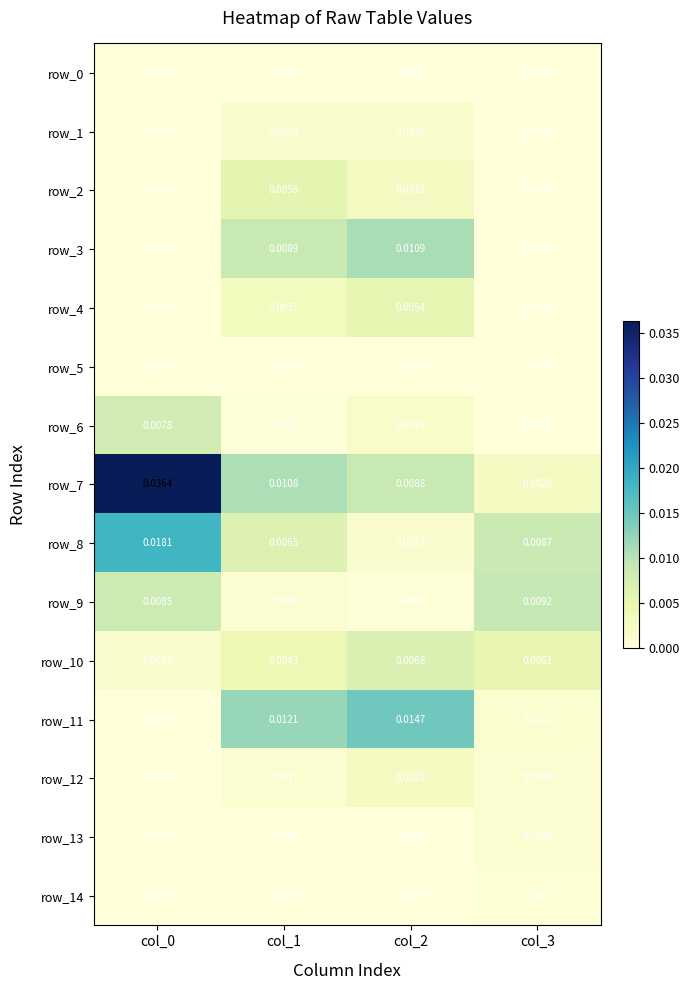

What is the total value across all series at col_1?

0.1